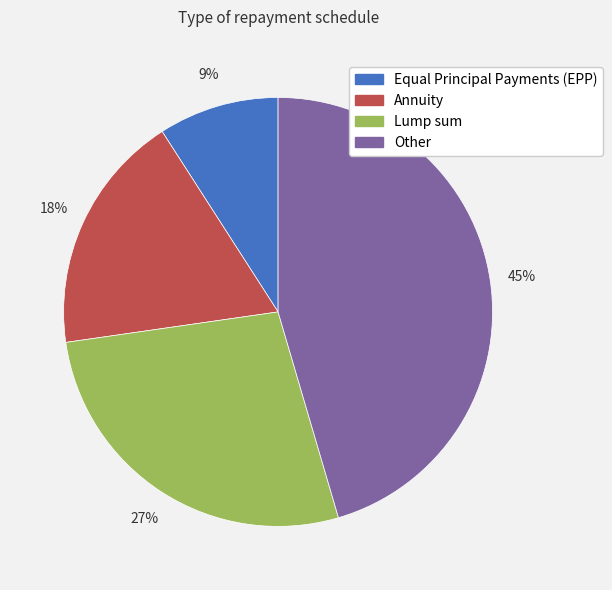

To the nearest percent, what is the difference between the largest and smallest slice percentages?

36%